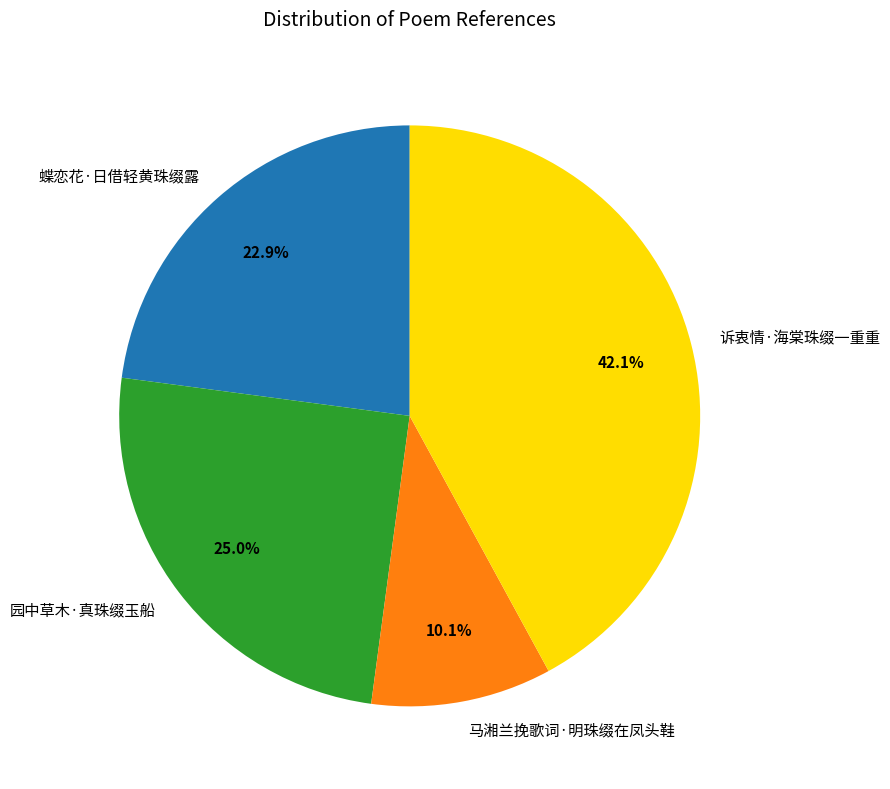

Between 诉衷情·海棠珠缀一重重 and 园中草木·真珠缀玉船, which is larger?

诉衷情·海棠珠缀一重重